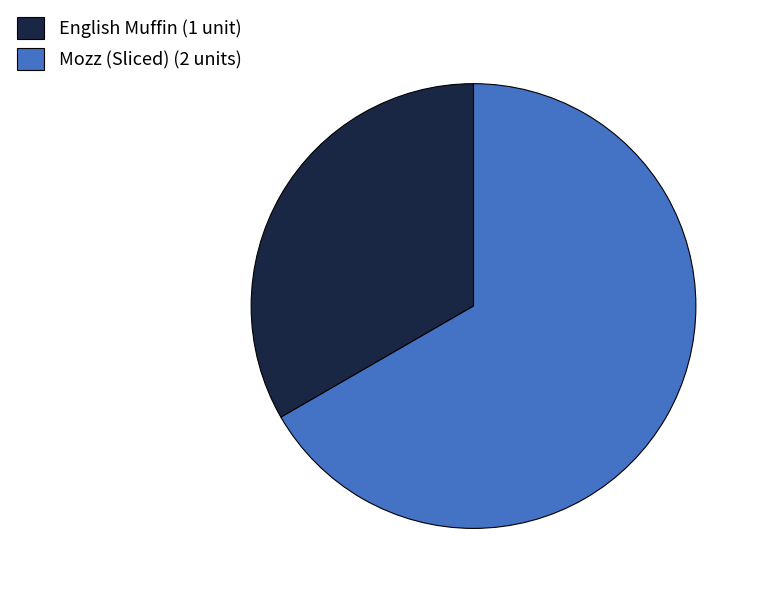

Is there a majority slice in this chart?

Yes